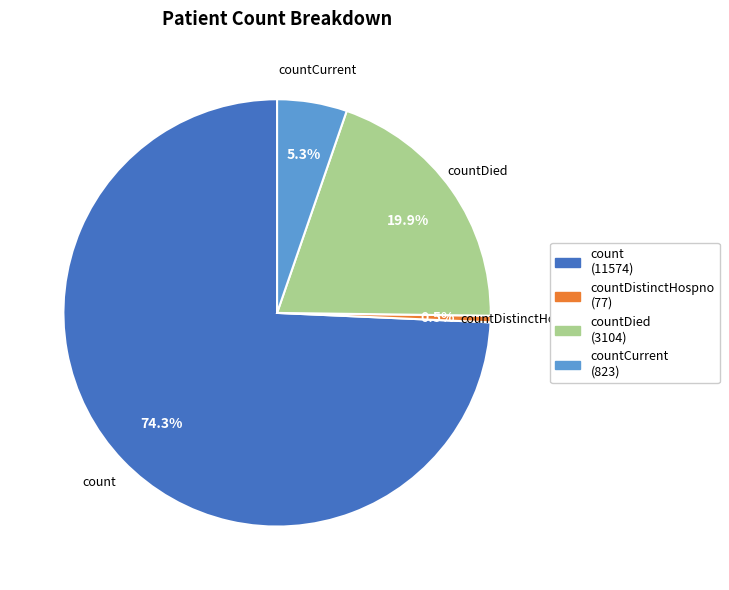

Does any single category account for the majority?

Yes